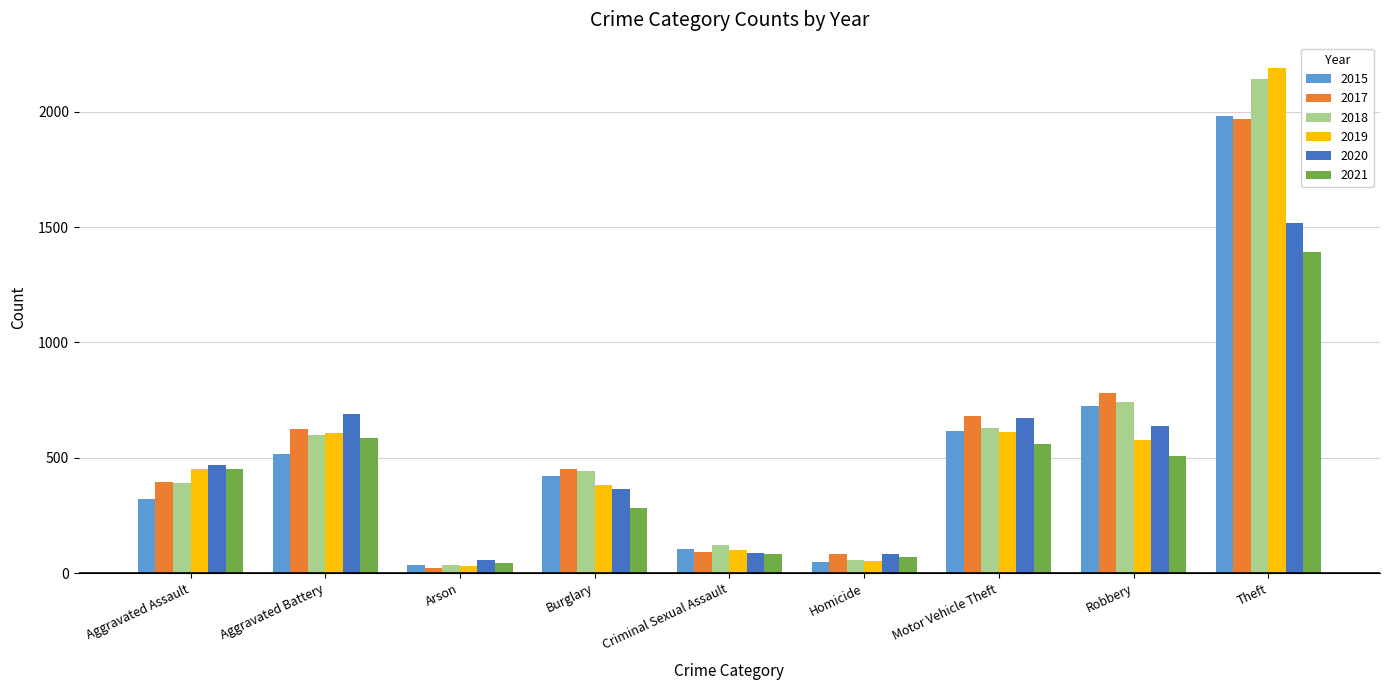

What position from the left is Aggravated Battery?

2